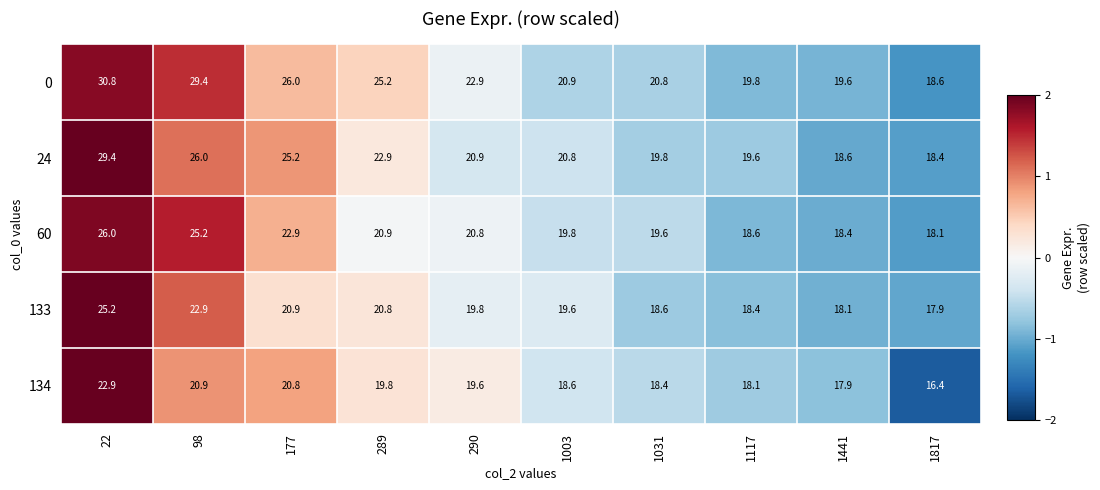

How many series are shown in this chart?

5